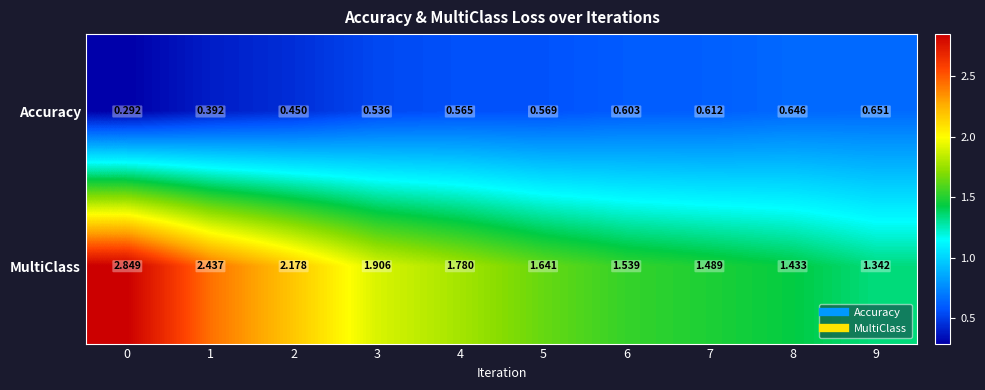

How many categories are shown in the chart?

10